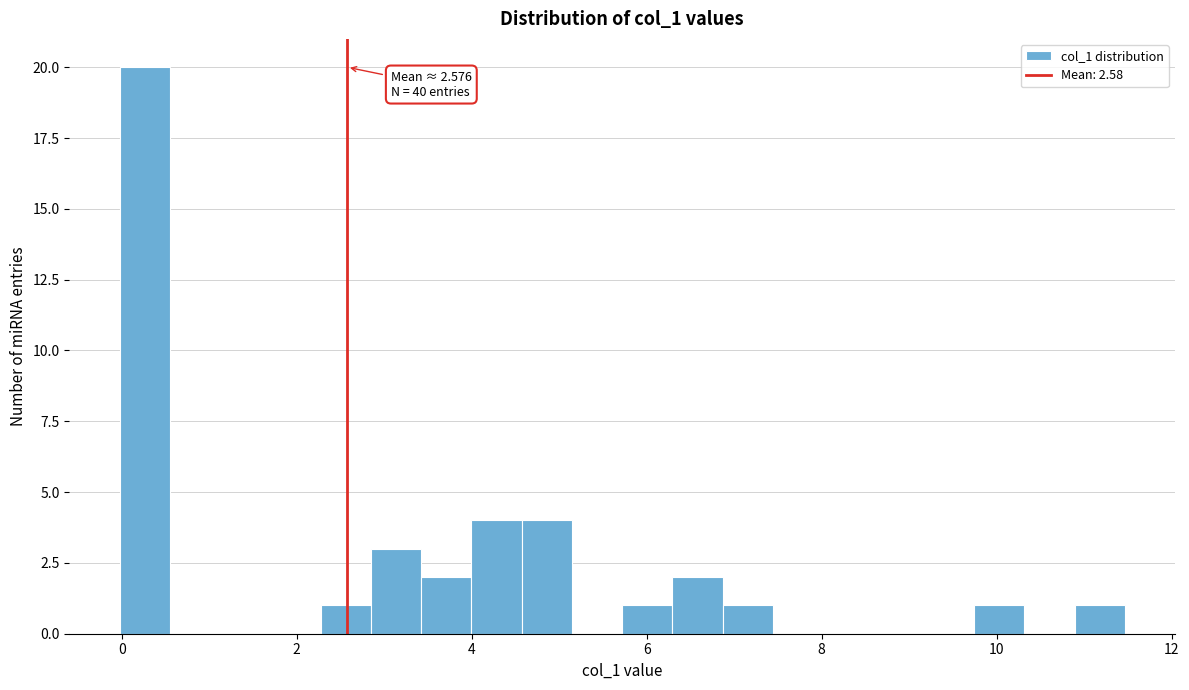

Around what value on the x-axis is the tallest bar? Give the approximate position of its centre, as read against the axis.

0.2